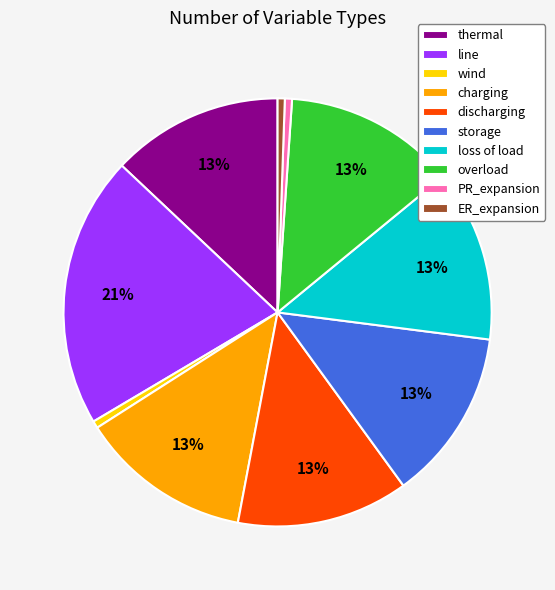

What is the largest slice in the pie chart?

line